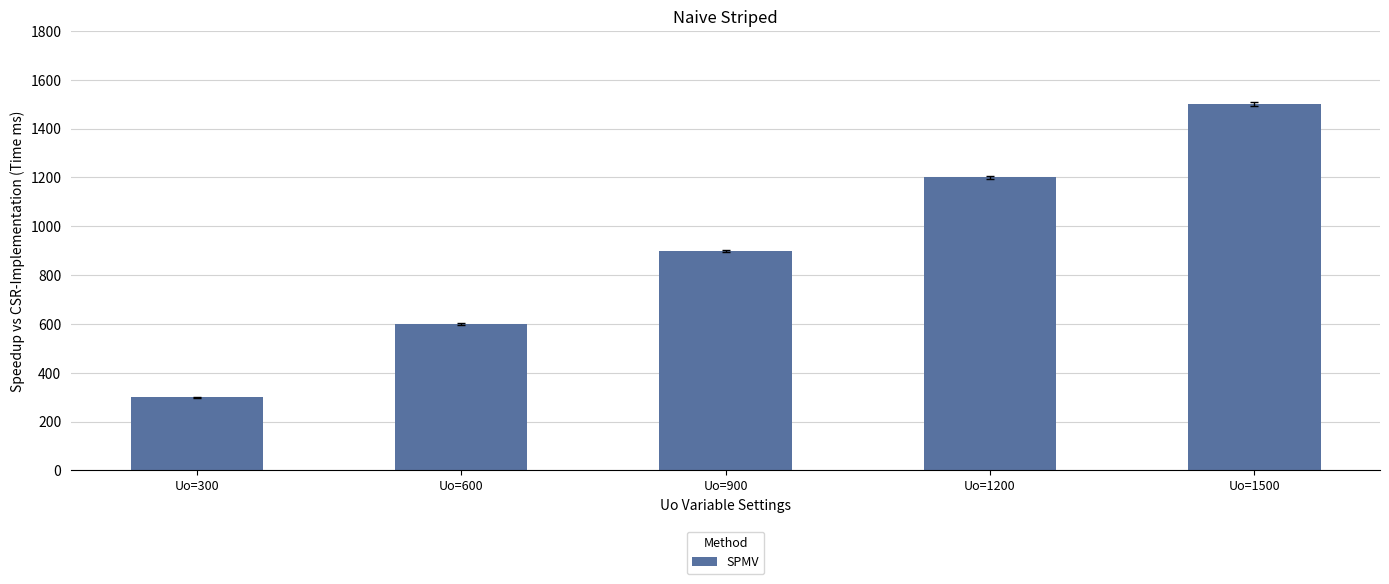

Approximately how many times larger is the value at Uo=1200 compared to Uo=600?

2.0